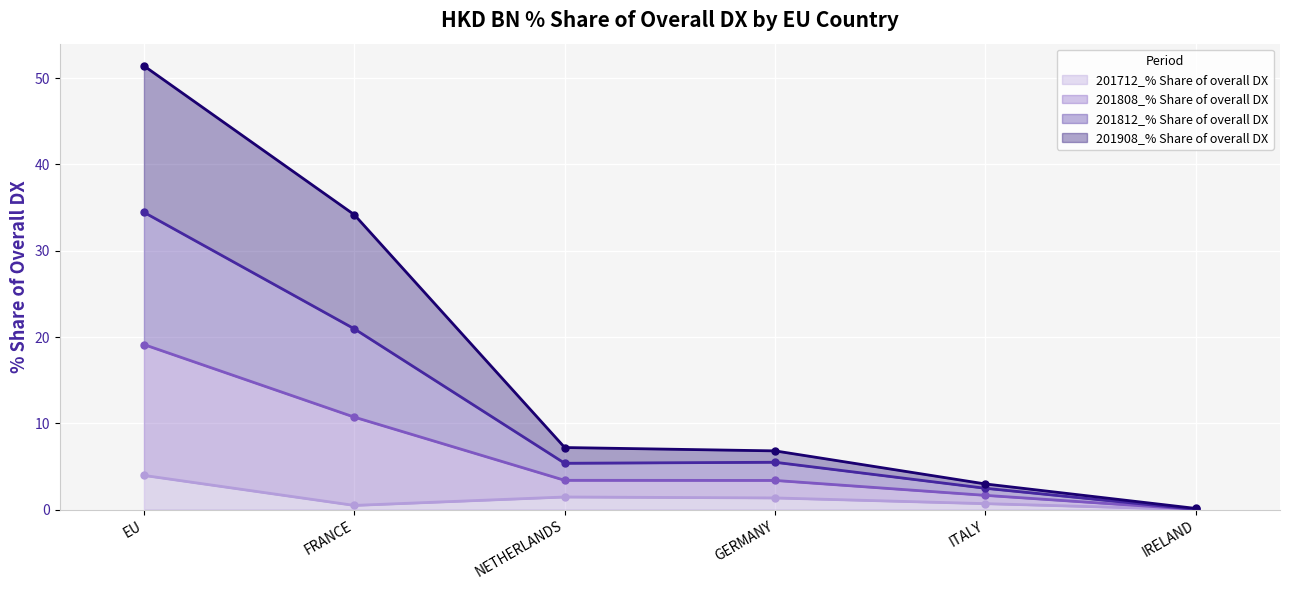

At which label does 201712_% Share of overall DX reach its peak?

EU